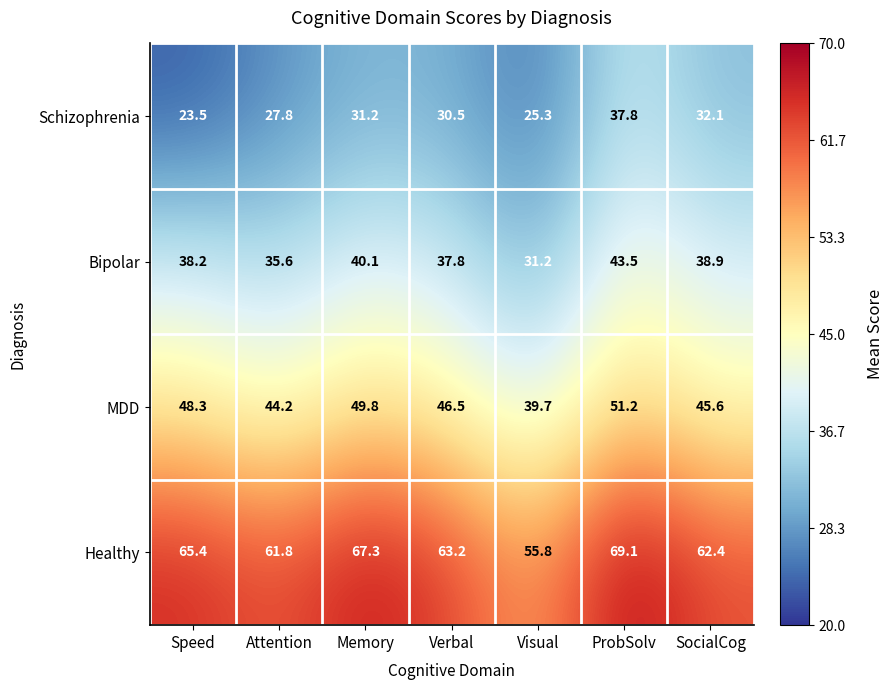

Where does the Healthy series first go above 63?

Speed